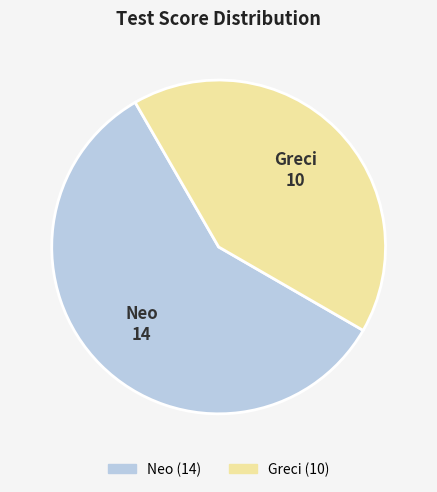

How many segments does this pie chart have?

2